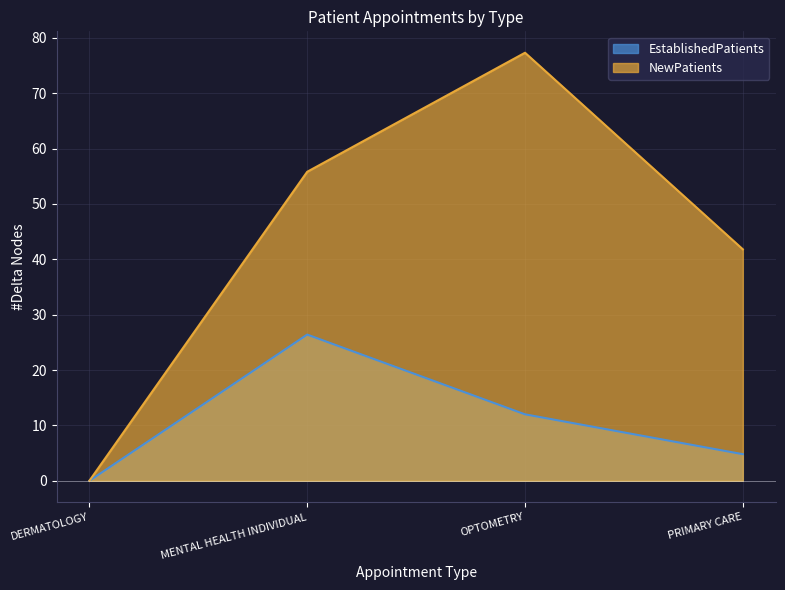

Does the chart have visible grid lines?

Yes